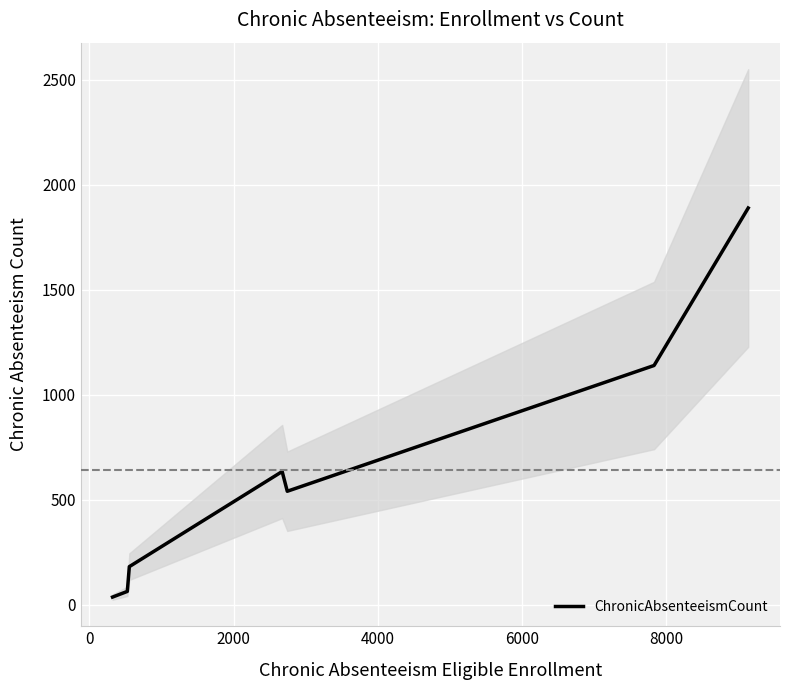

What is the value of the 7th point from the left?

1889